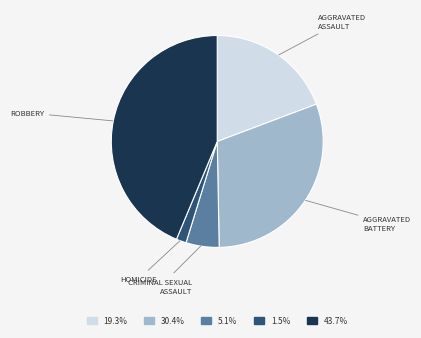

How many segments does this pie chart have?

5